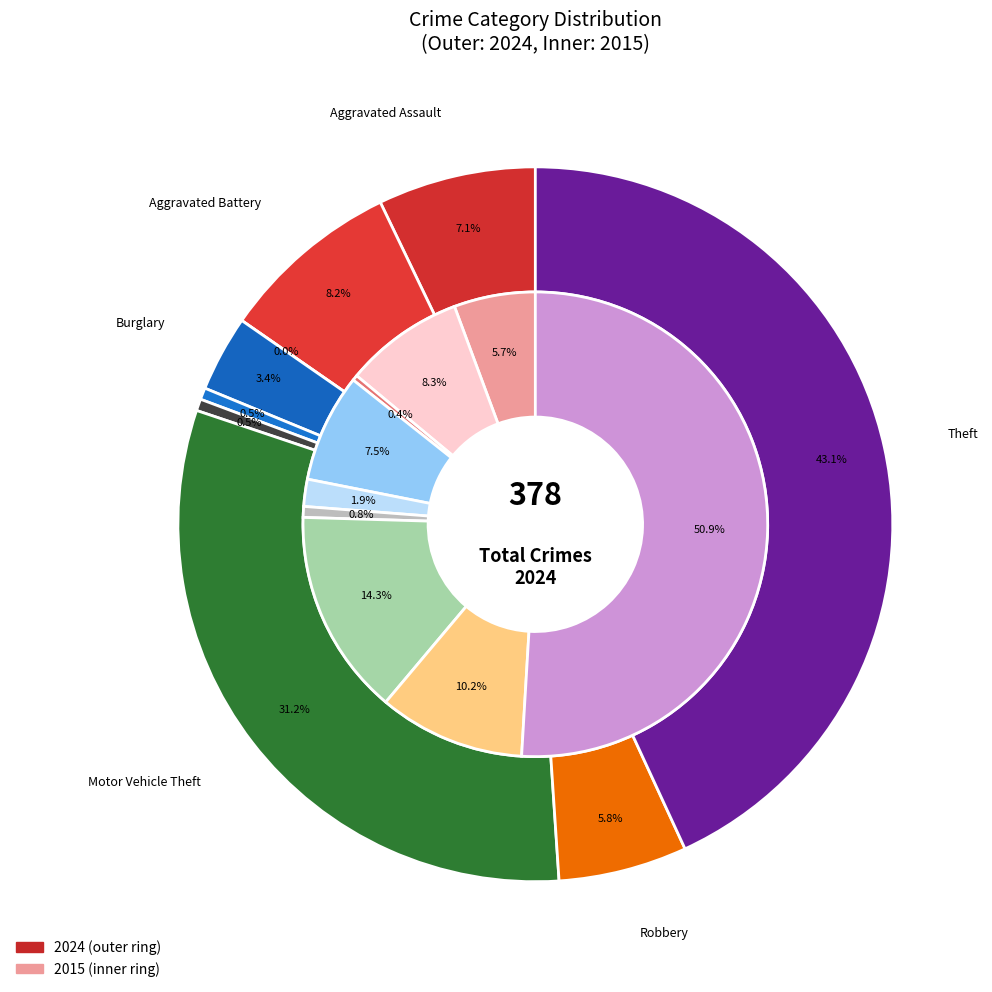

How much of the chart is everything except 6?

68.8%